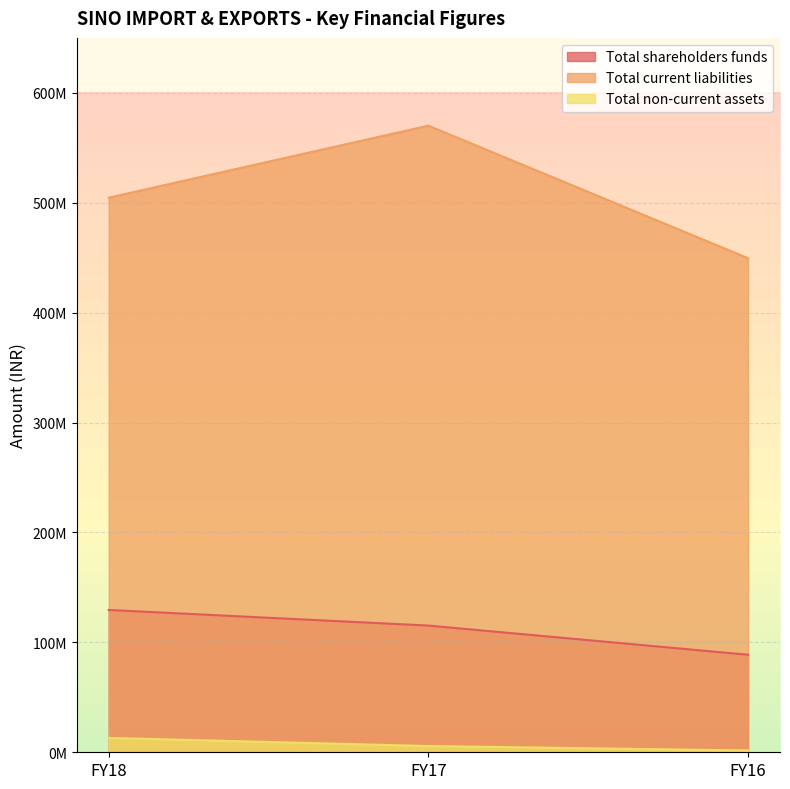

What are all the series names shown in the legend?

Total shareholders funds, Total current liabilities, Total non-current assets